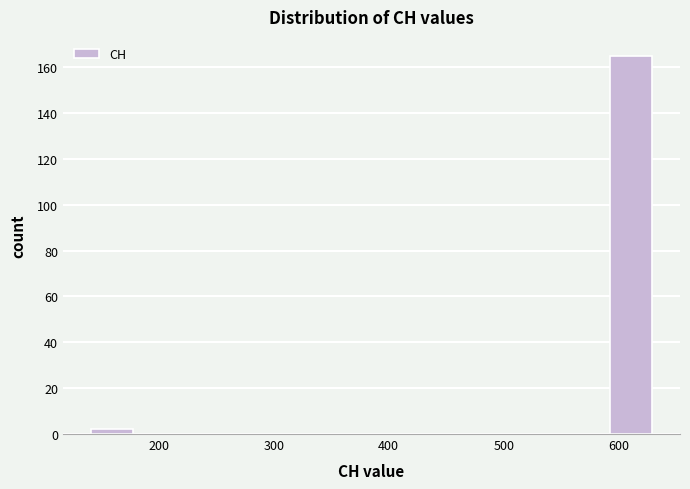

Reading left to right, list every bar in this chart as the range it spans on the x-axis followed by its height. Neither the bar edges nor the heights are printed on the chart, so give them approximately, as read against the axes.

139 to 180: 2
180 to 221: 0
221 to 262: 0
262 to 303: 0
303 to 344: 0
344 to 385: 0
385 to 426: 0
426 to 467: 0
467 to 508: 0
508 to 549: 0
549 to 590: 0
590 to 631: 166